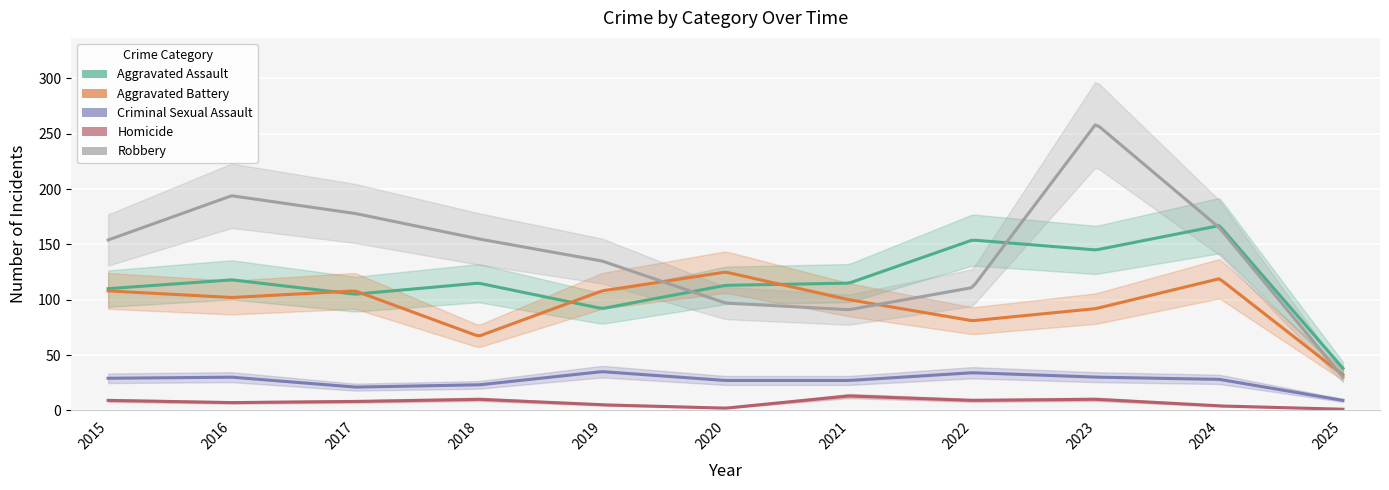

Is the value of Aggravated Assault at 2018 greater than the value of Aggravated Battery at 2020?

No